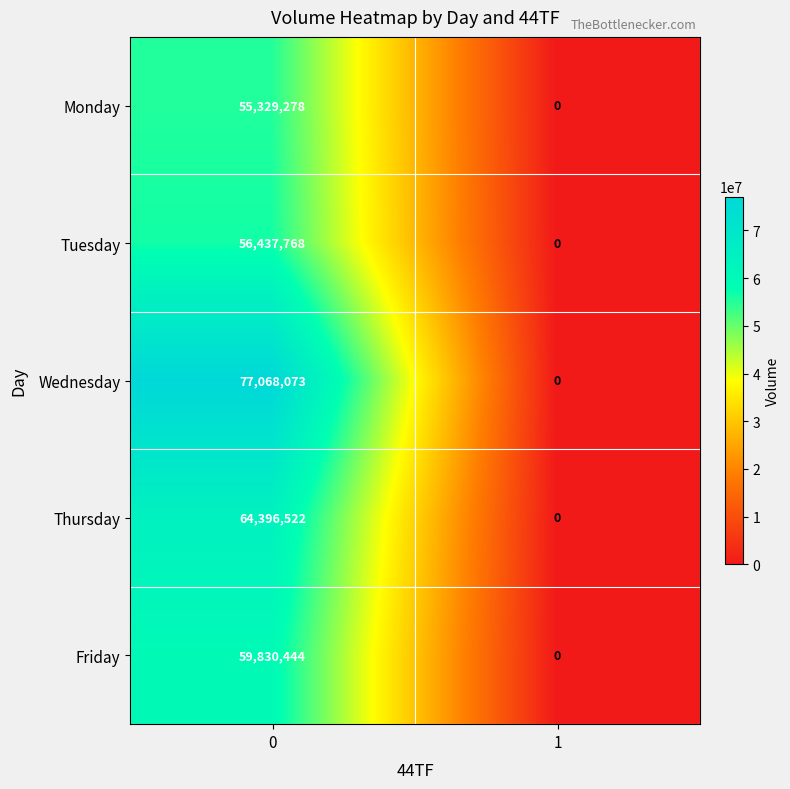

Rank the series at 0 from highest to lowest value.

Wednesday, Thursday, Friday, Tuesday, Monday